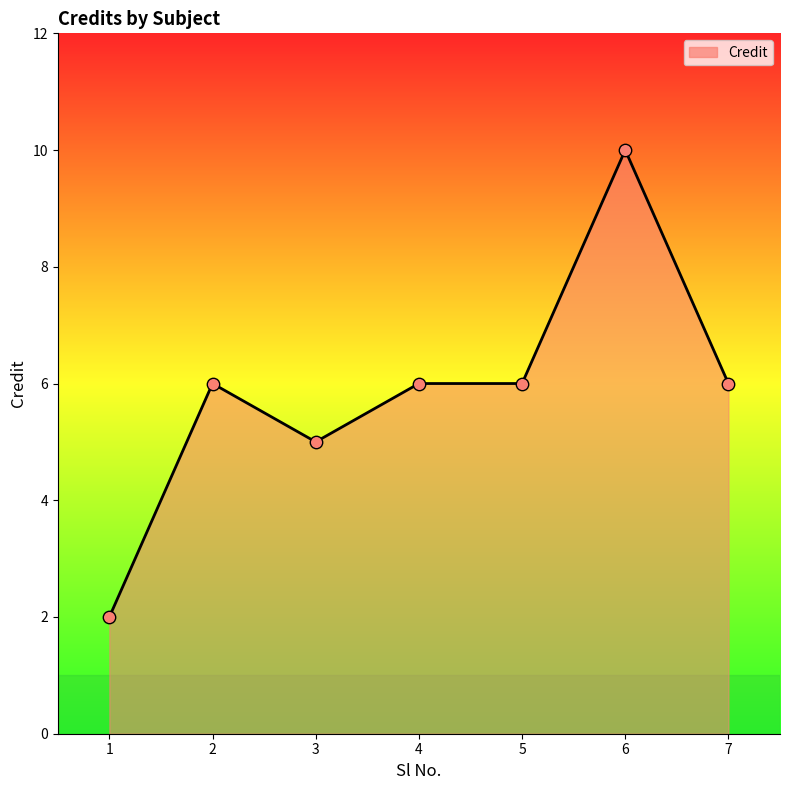

Between 6 and 2, which is larger?

6